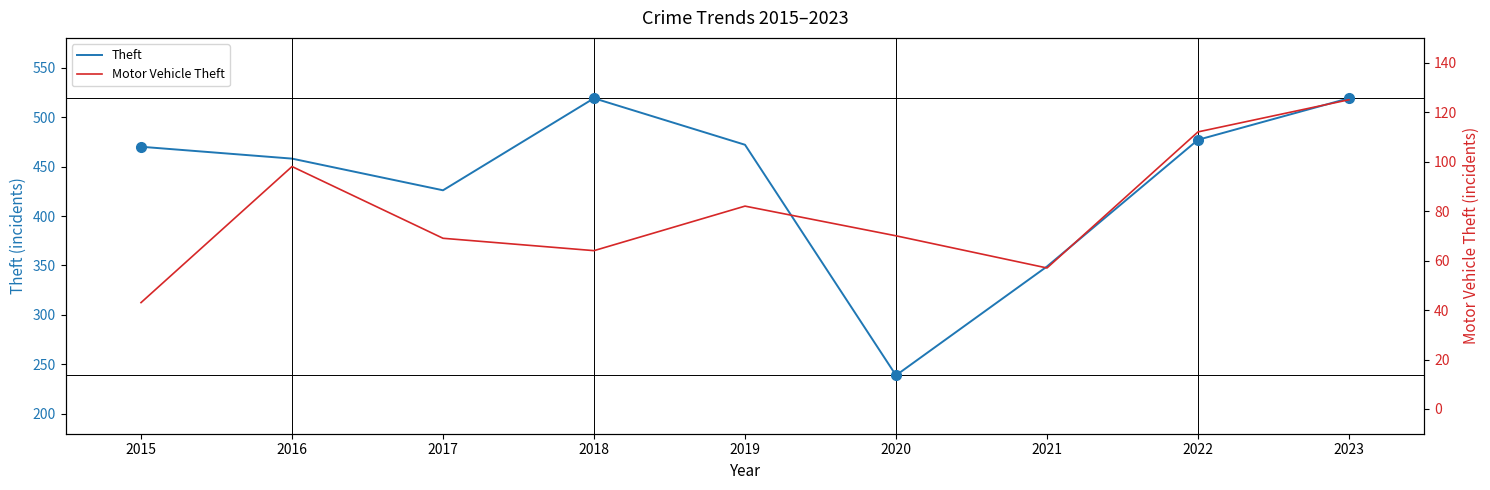

What is the difference between the maximum and minimum values in the Theft series?

280